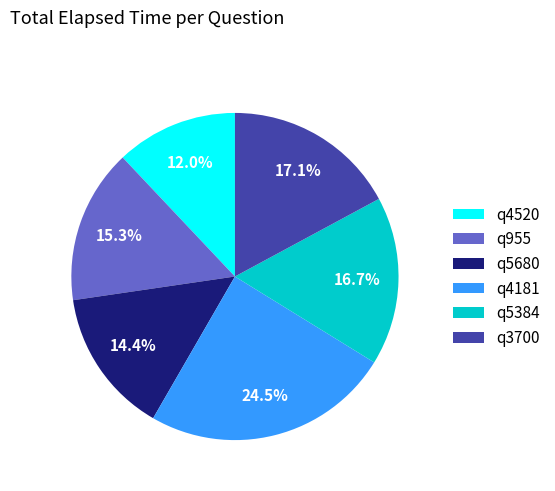

To the nearest percent, what is the average slice percentage?

17%